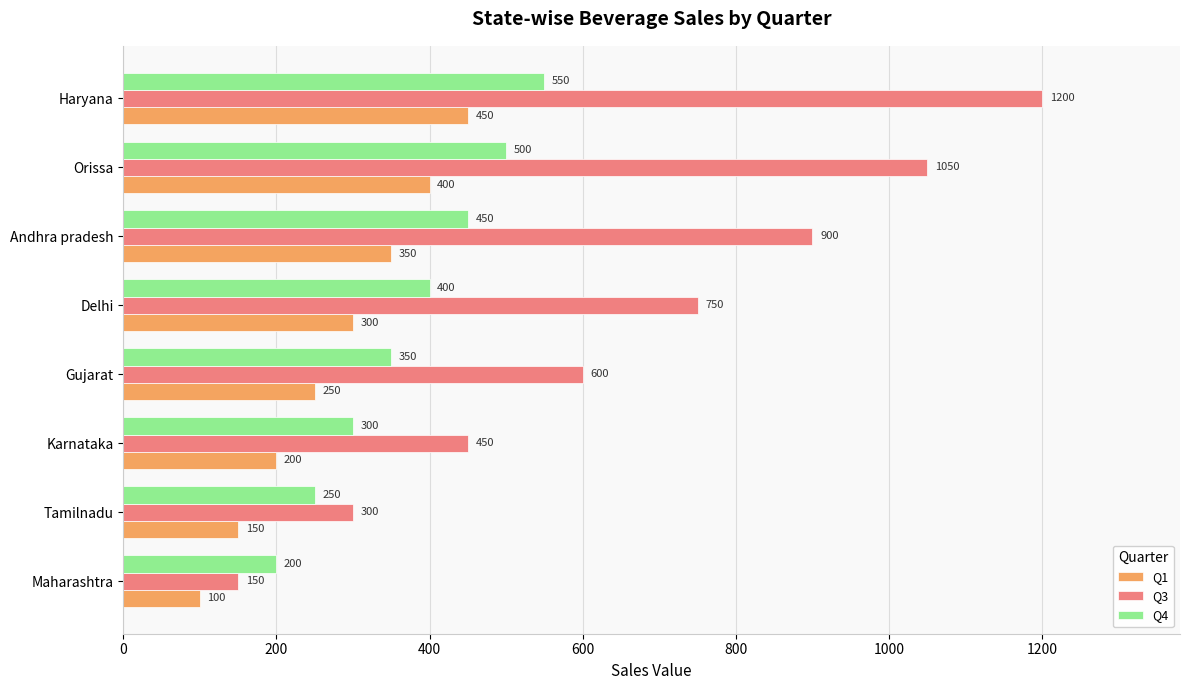

The Q4 series shows 407 at Karnataka. True or false?

False